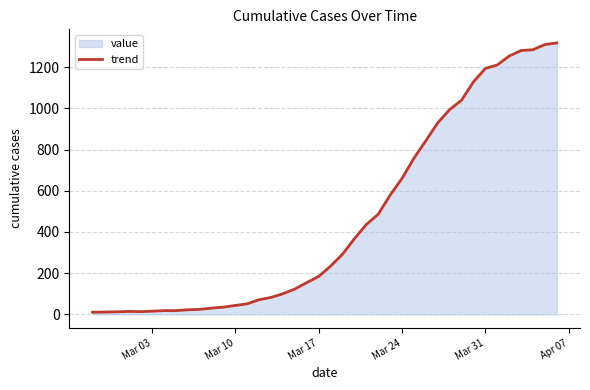

Reading right to left, what are all the values shown in this chart?

1318	1310	1285	1281	1254	1211	1194	1129	1040	994	930	843	758	660	579	486	436	367	292	234	184	154	123	100	82	71	51	43	35	30	24	22	18	18	15	13	14	12	11	10